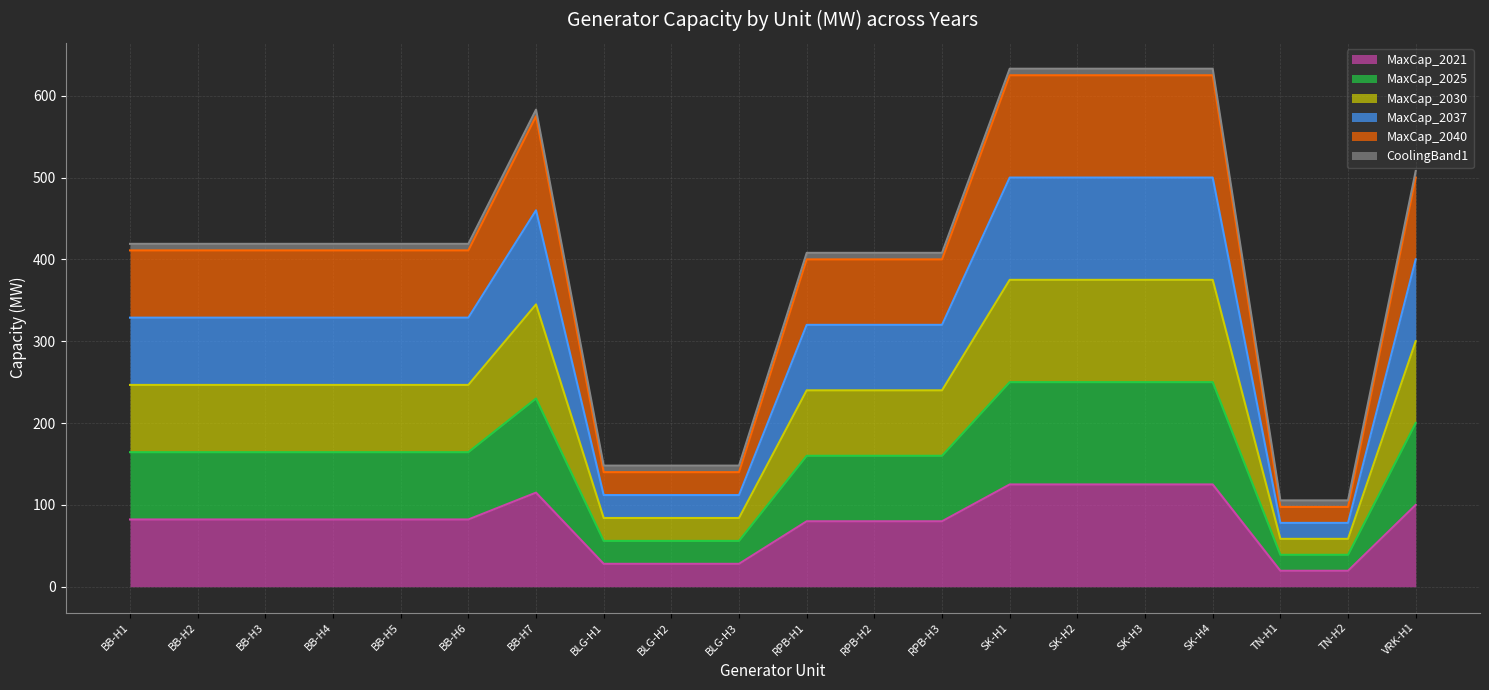

What is the maximum value shown in the chart?

625.0